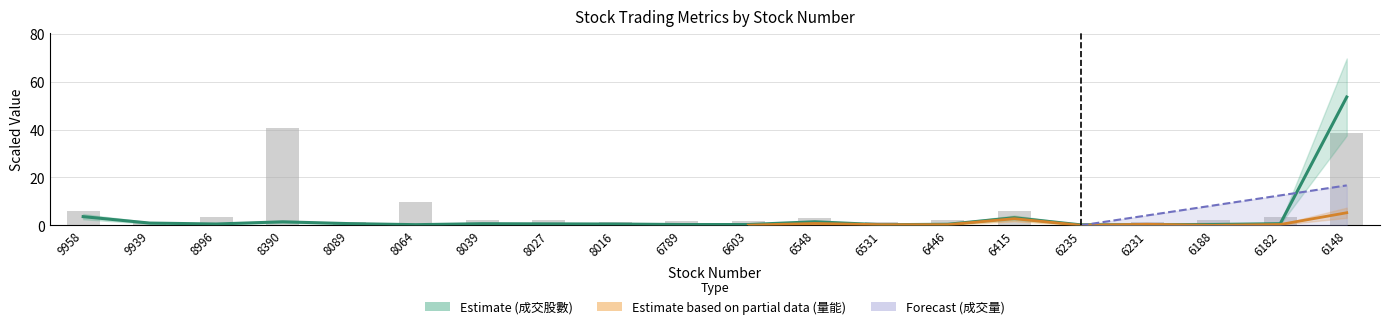

What is the value of the 成交股數 bar at the 17th from the left?

0.3